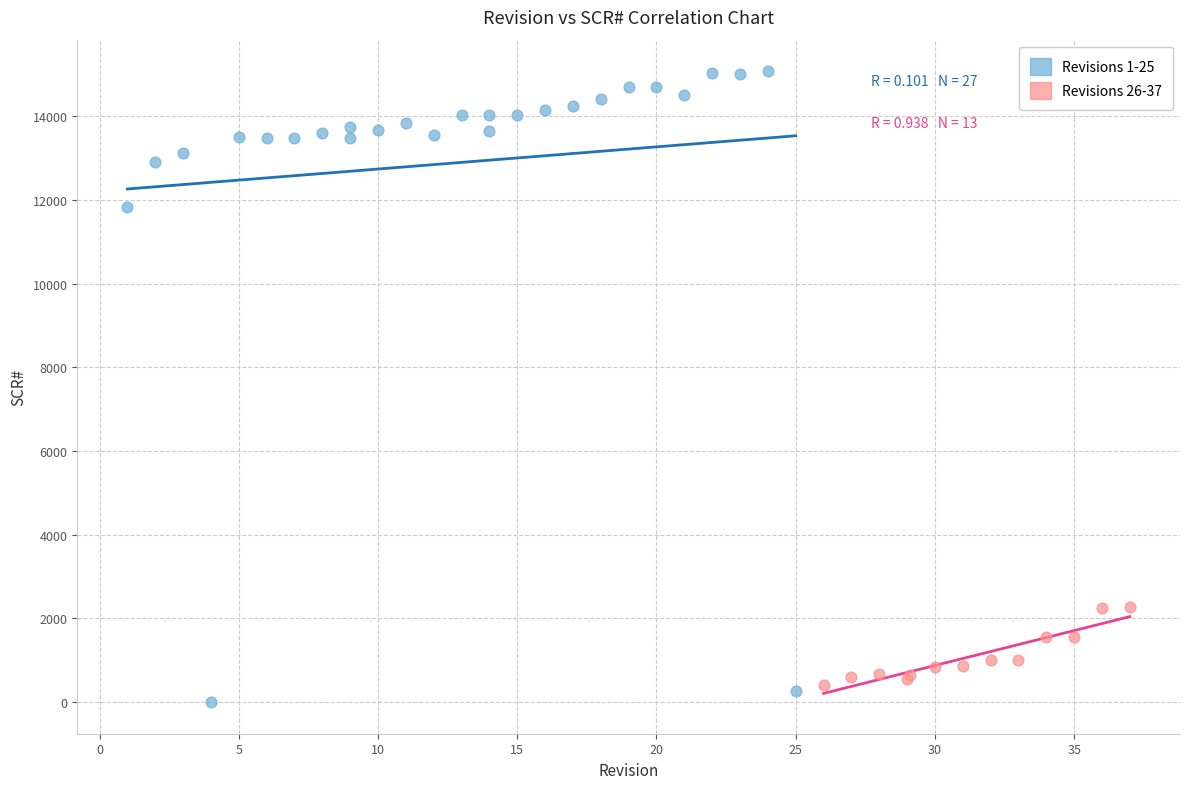

Which series contains the highest Y value?

Revisions 1-25